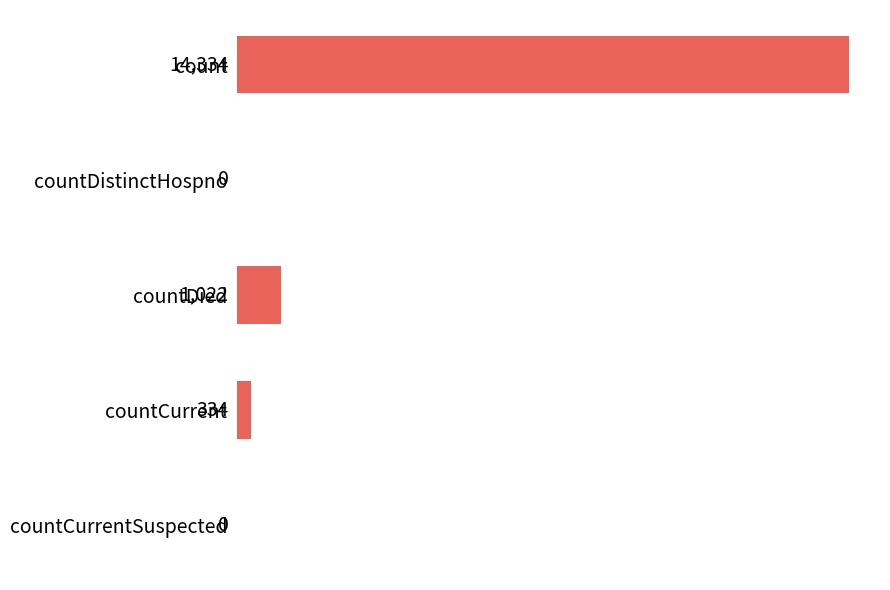

How many series are shown in this chart?

1